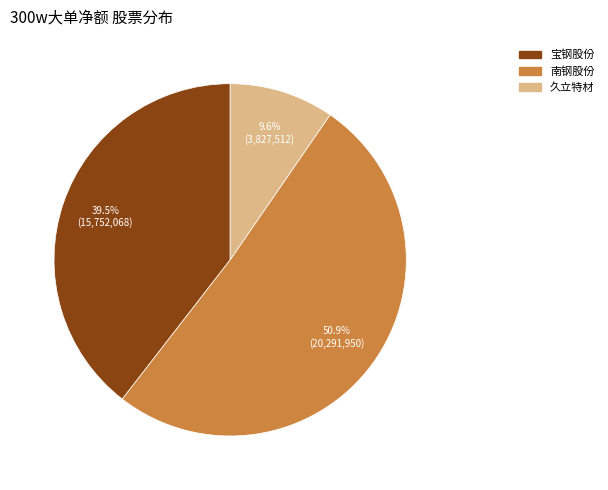

How many segments does this pie chart have?

3